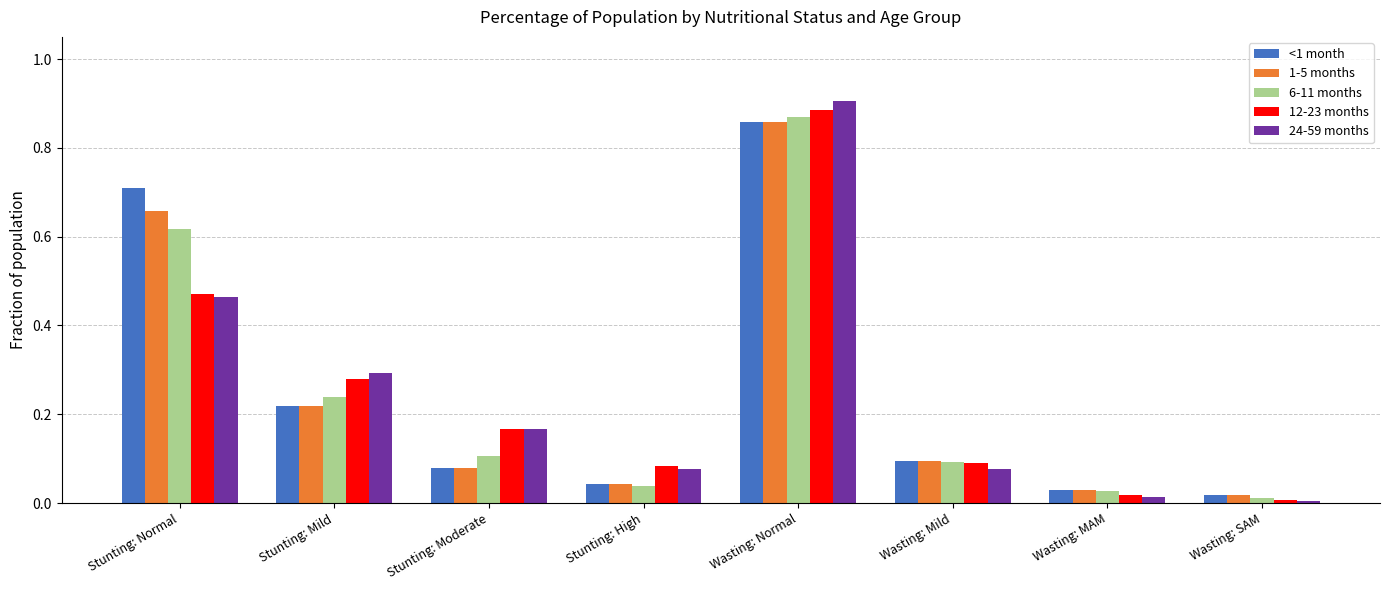

Is it true that 6-11 months equals 1.2 at Wasting: Normal?

False